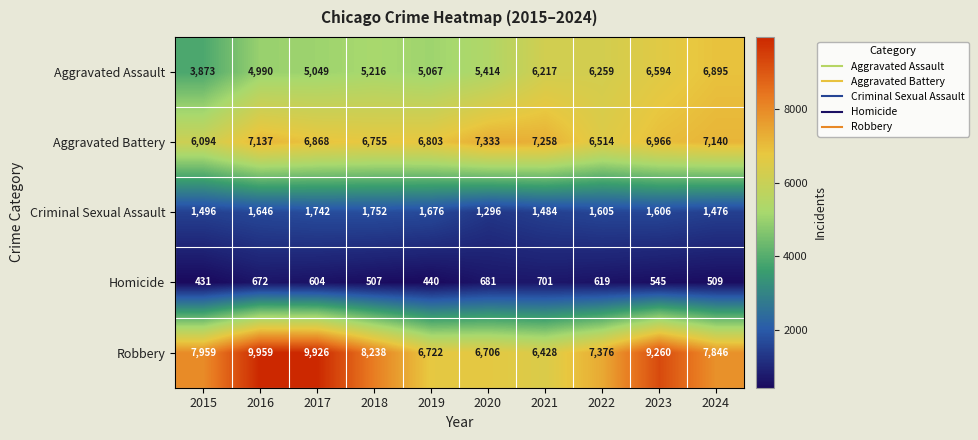

What is the difference between the highest and lowest values at 2016?

9287